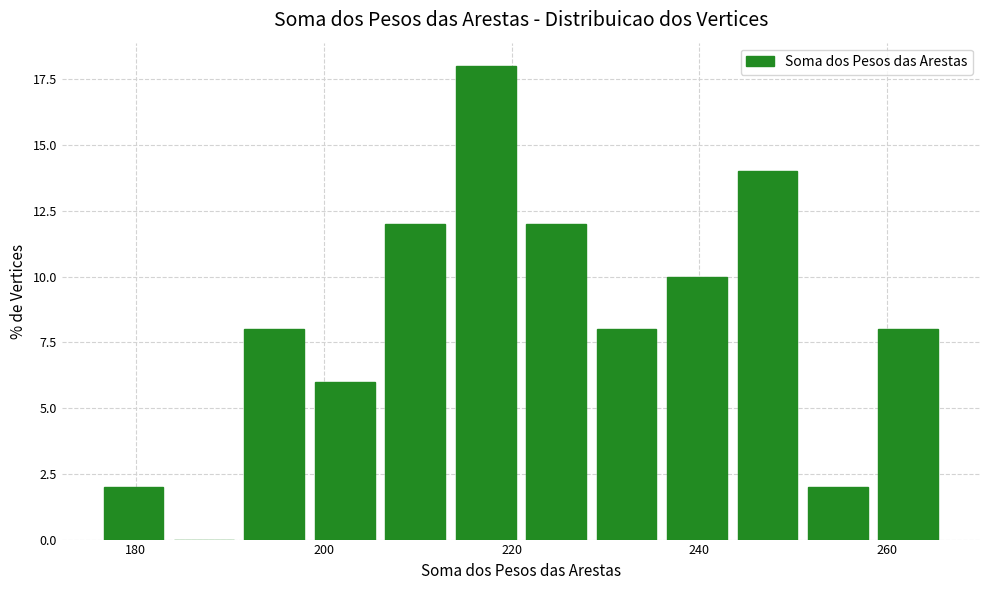

Around what value on the x-axis is the tallest bar? Give the approximate position of its centre, as read against the axis.

218